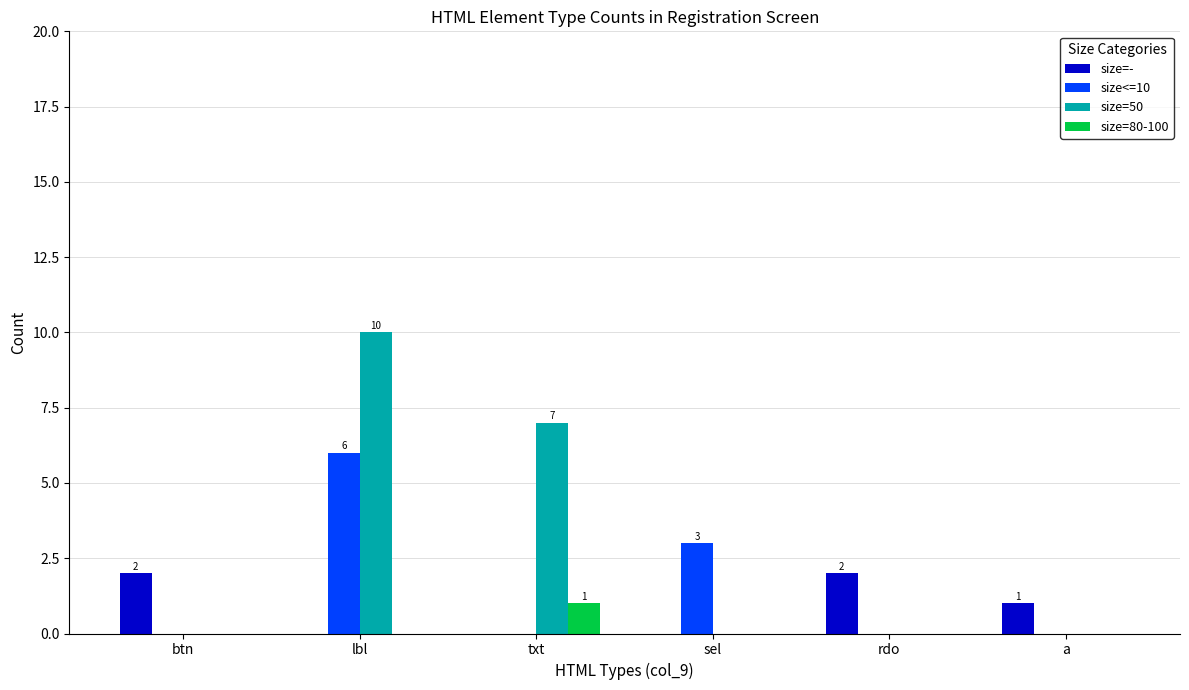

What is the sum of all size=50 values?

17